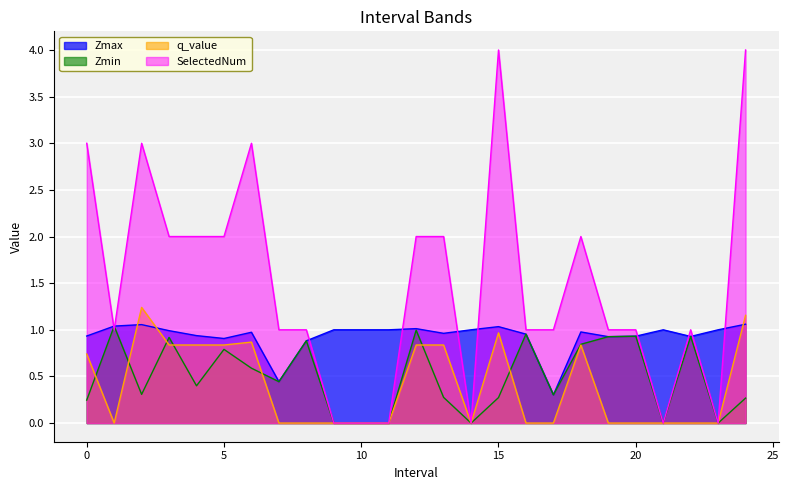

What is the label of the 20th point from the left?

19.0